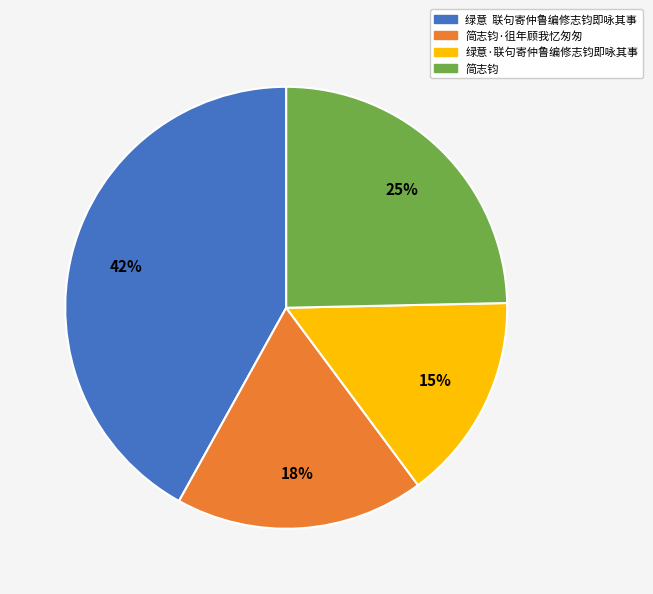

To the nearest percent, what is the average slice percentage?

25%